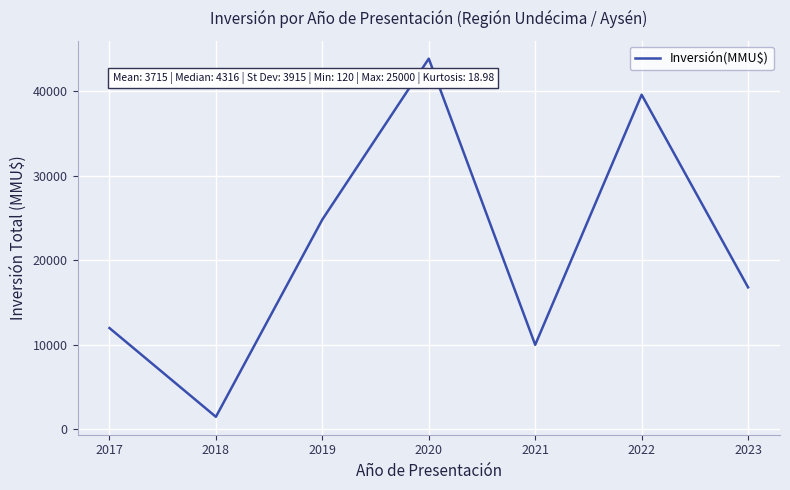

What is the change in value from 2021 to 2022?

+29582